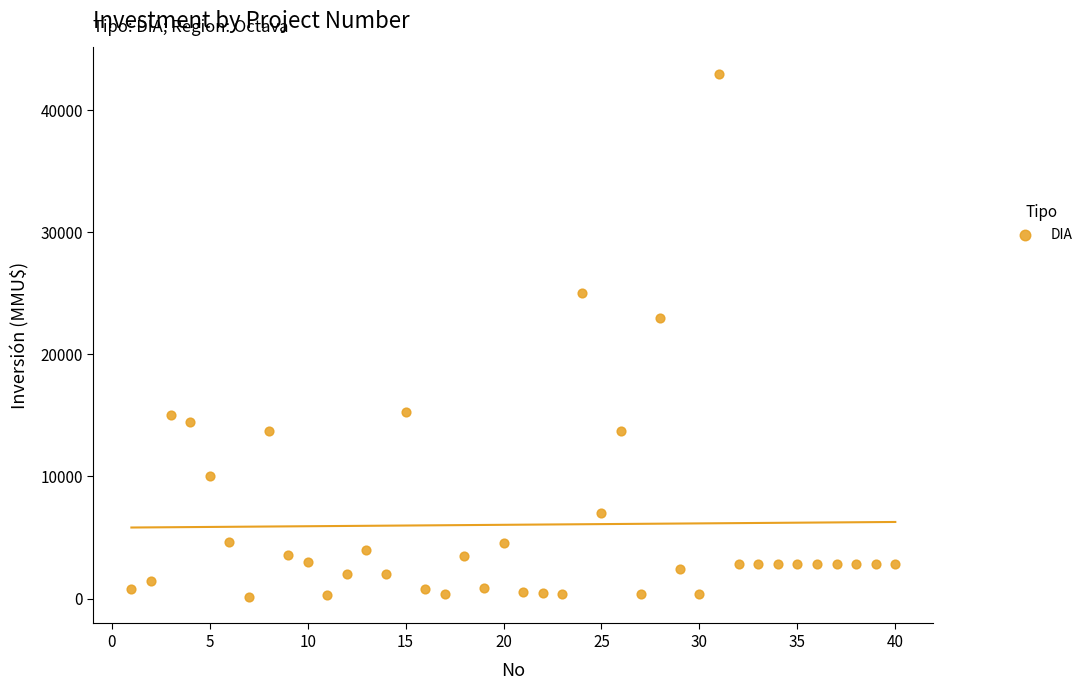

What Y value in the scatter plot is closest to 21550?

23000